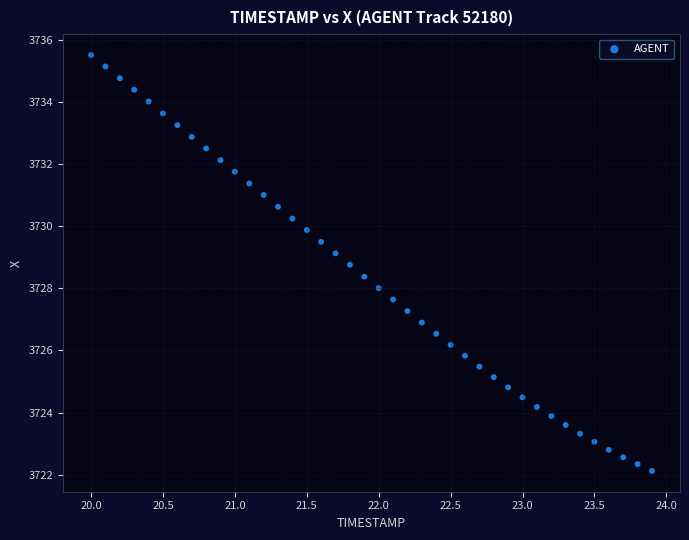

What is the range of Y values (max minus min)?

13.4